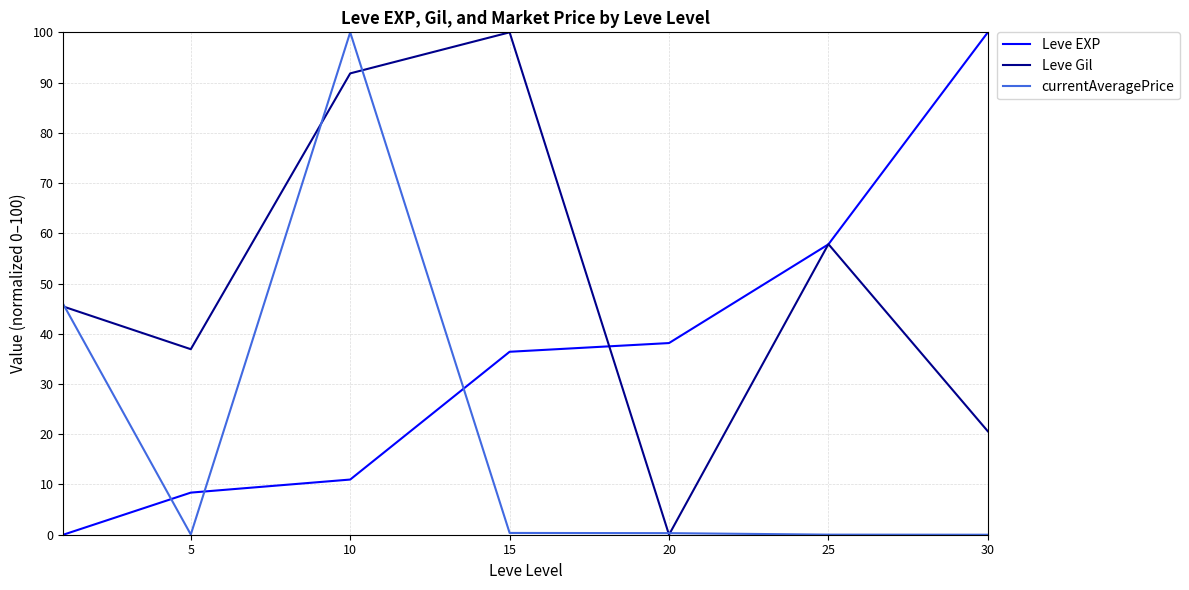

What is the greatest value displayed?

100.0